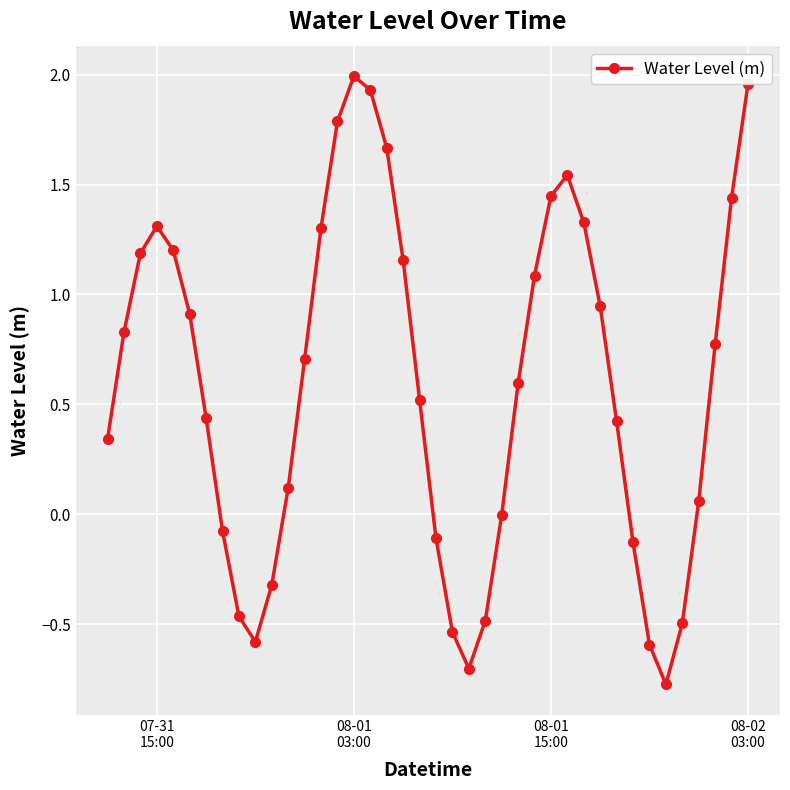

What is the minimum value shown in the chart?

-0.8